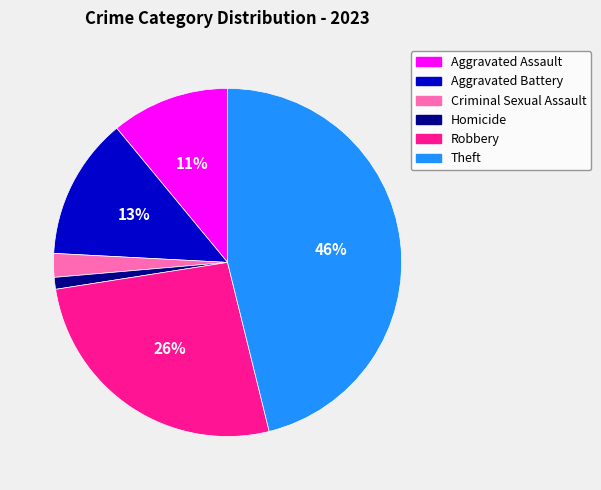

How many slices are in this pie chart?

6